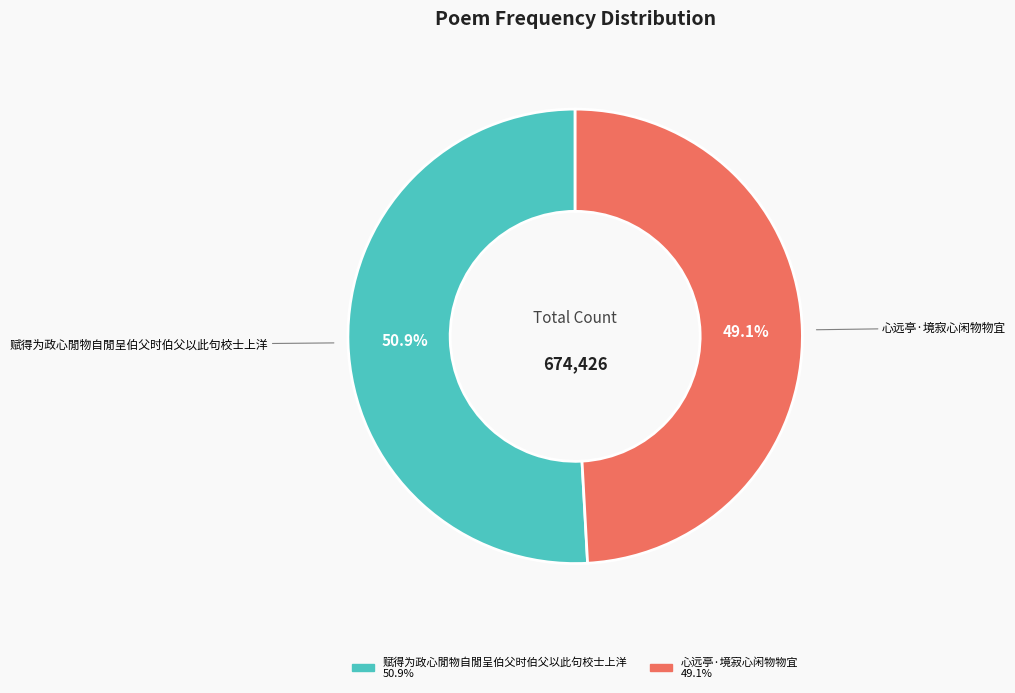

Does any single category account for the majority?

Yes